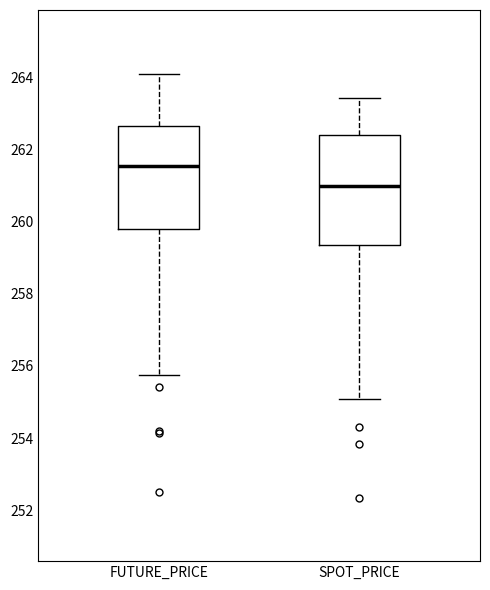

Reading left to right, transcribe this box plot: for each box, give where its median line is, the range the box spans, and where its two whiskers end, as read against the y-axis. The values are not printed on the chart, so give them approximately, as read against the axis.

FUTURE_PRICE: median 261.6, box 259.8 to 262.6, whiskers 255.8 to 264.2
SPOT_PRICE: median 261.0, box 259.4 to 262.4, whiskers 255.0 to 263.4